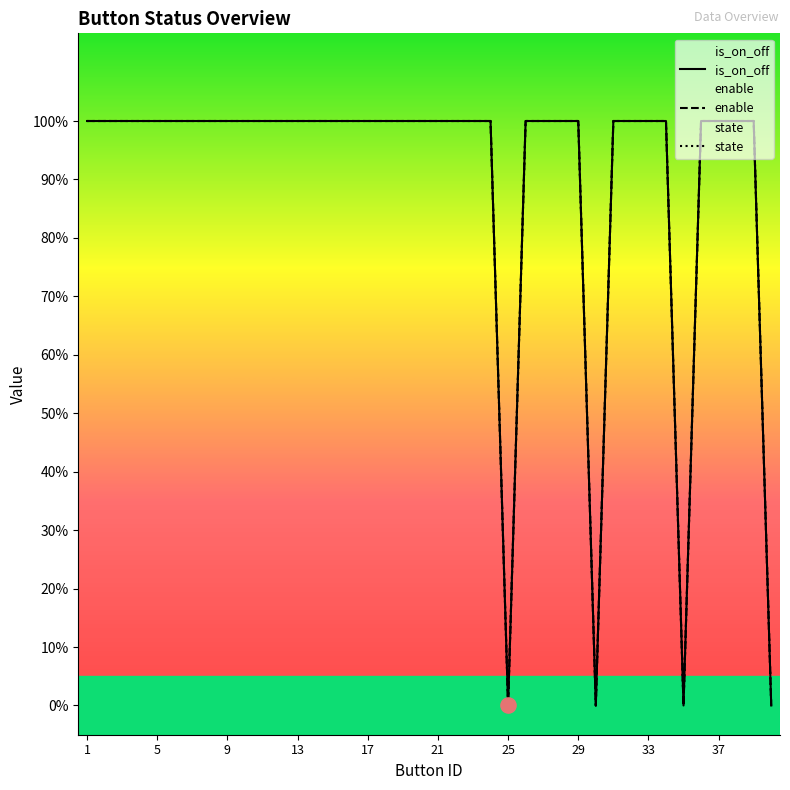

At which category is the sum across all series the highest?

1